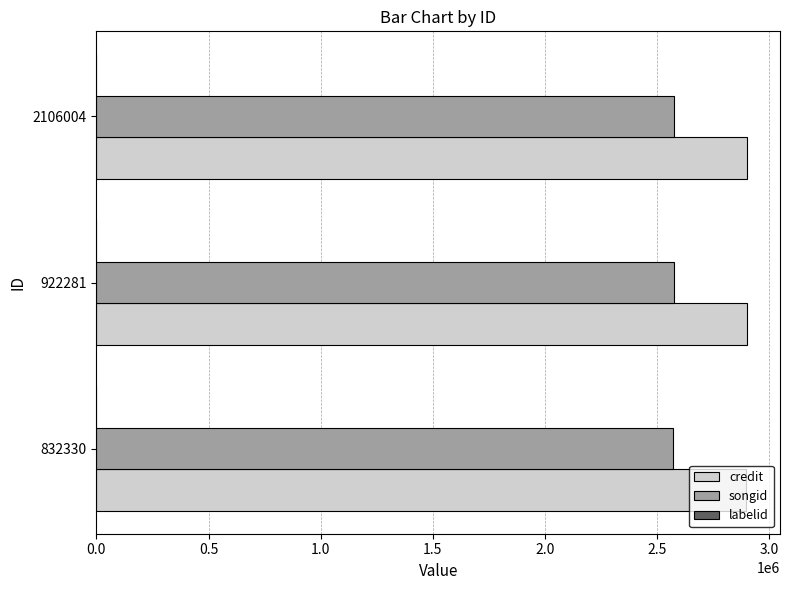

What is the sum of all credit values?

8705950